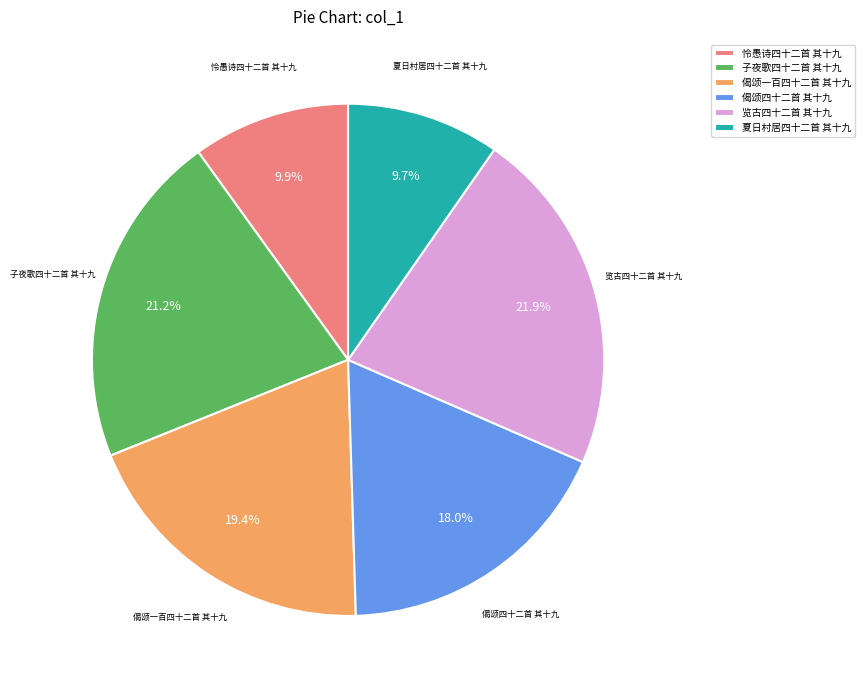

True or false: 偈颂四十二首 其十九 accounts for 7% of the total.

False